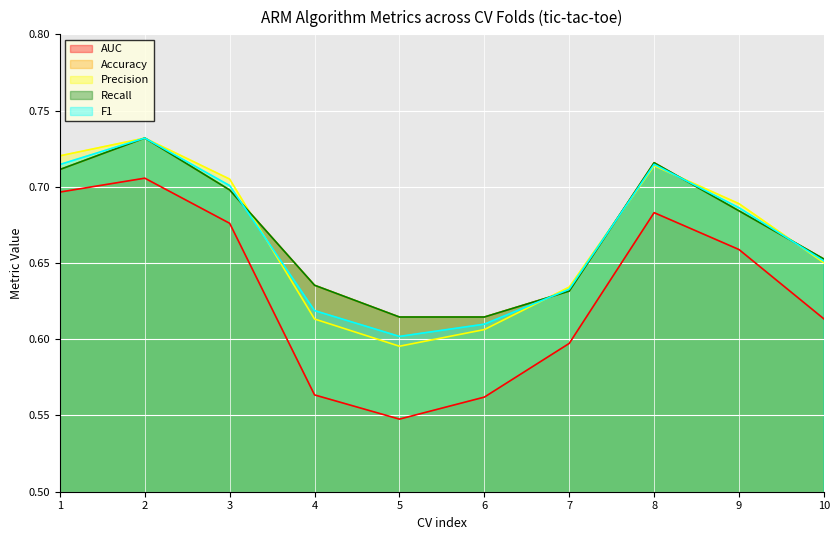

What are all the series names shown in the legend?

AUC, Accuracy, Precision, Recall, F1